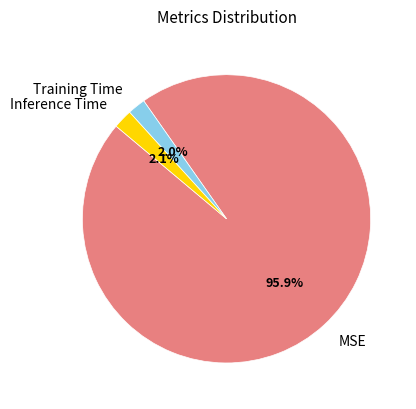

The Inference Time slice represents 2% of the pie. True or false?

True